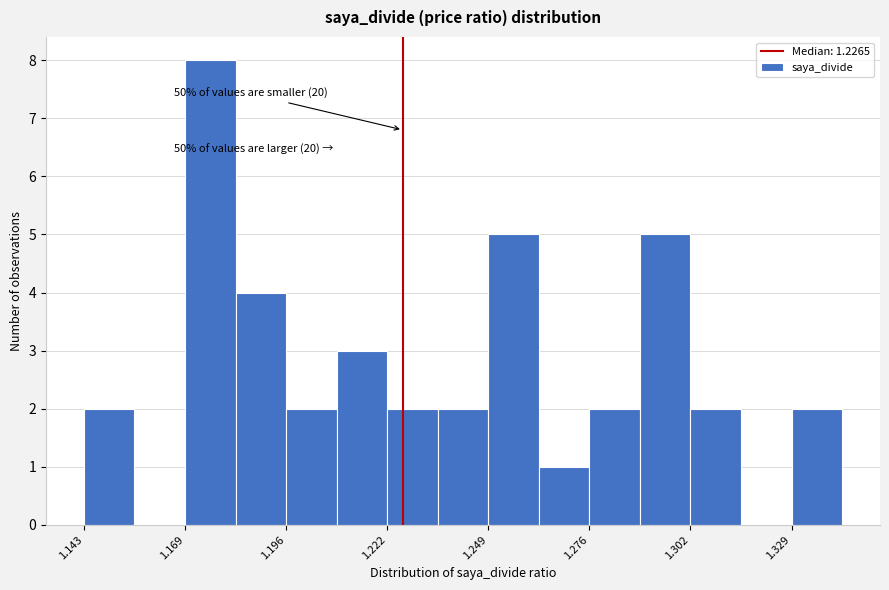

Around what value on the x-axis is the tallest bar? Give the approximate position of its centre, as read against the axis.

1.175